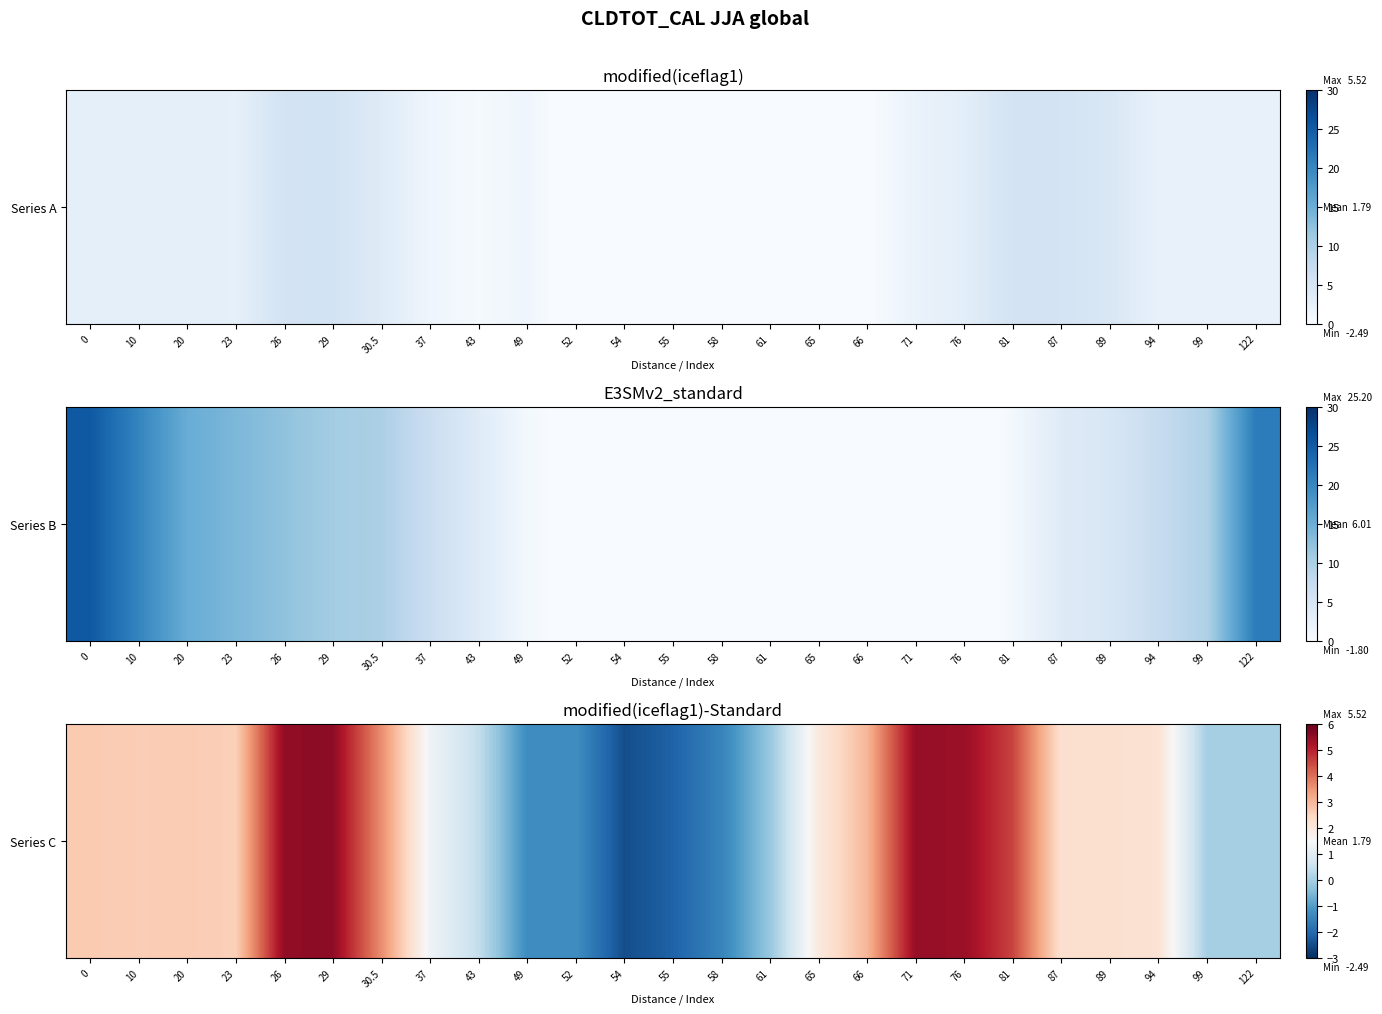

Is it true that the value at 71 is 7.1?

False